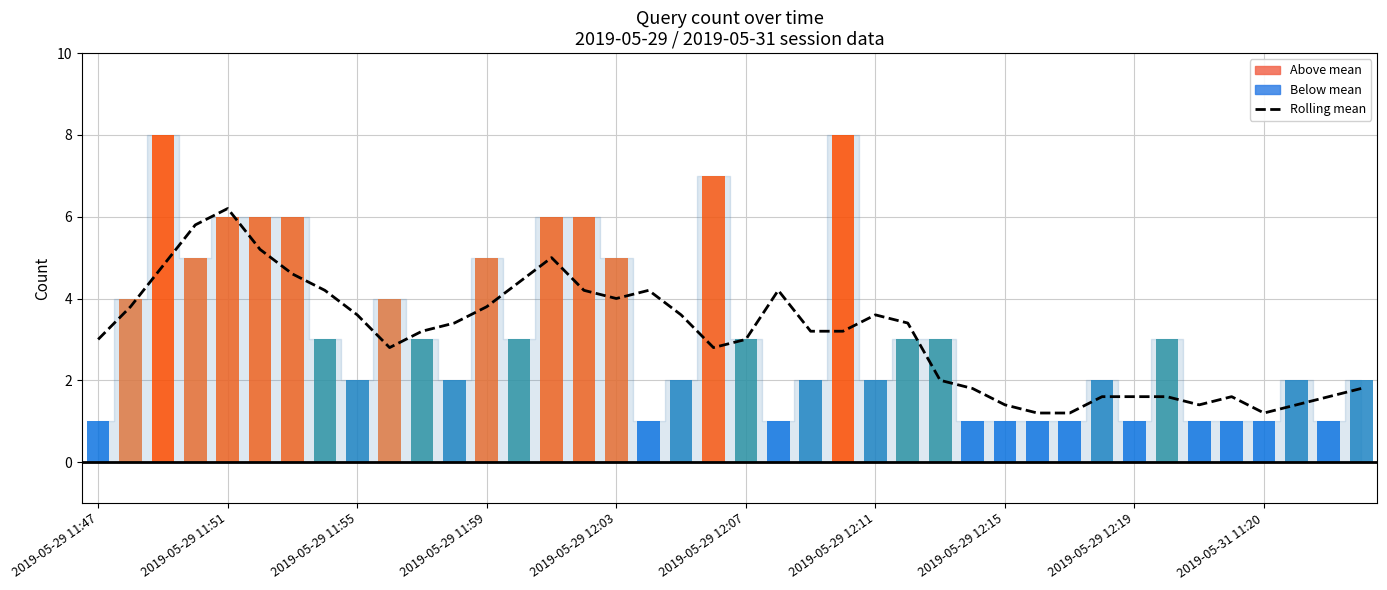

What is the value of the Query count bar at the 27th from the left?

3.0